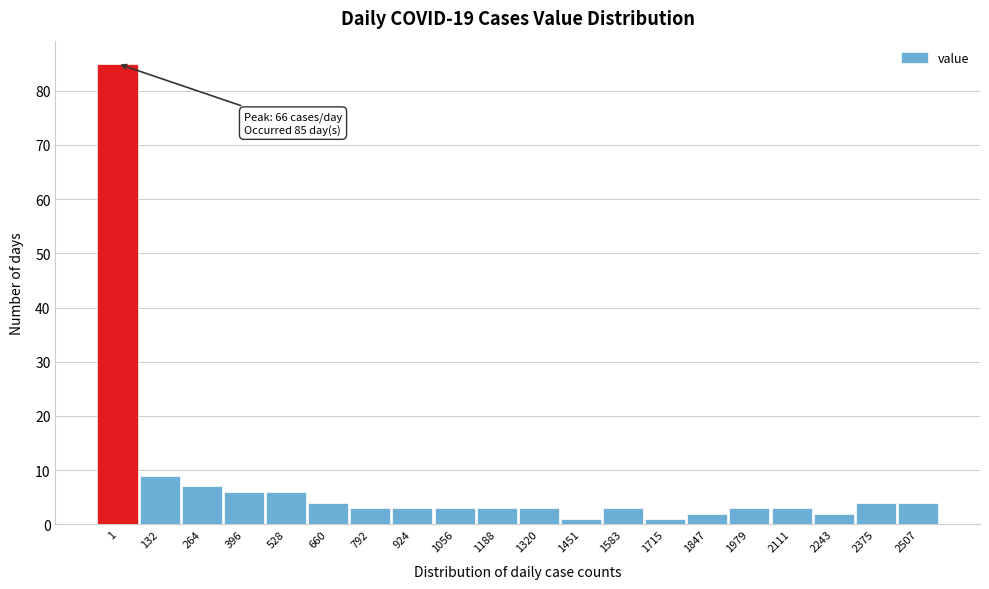

Reading left to right, extract all data points from this chart.

1=85	132=9	264=7	396=6	528=6	660=4	792=3	924=3	1056=3	1188=3	1320=3	1451=1	1583=3	1715=1	1847=2	1979=3	2111=3	2243=2	2375=4	2507=4